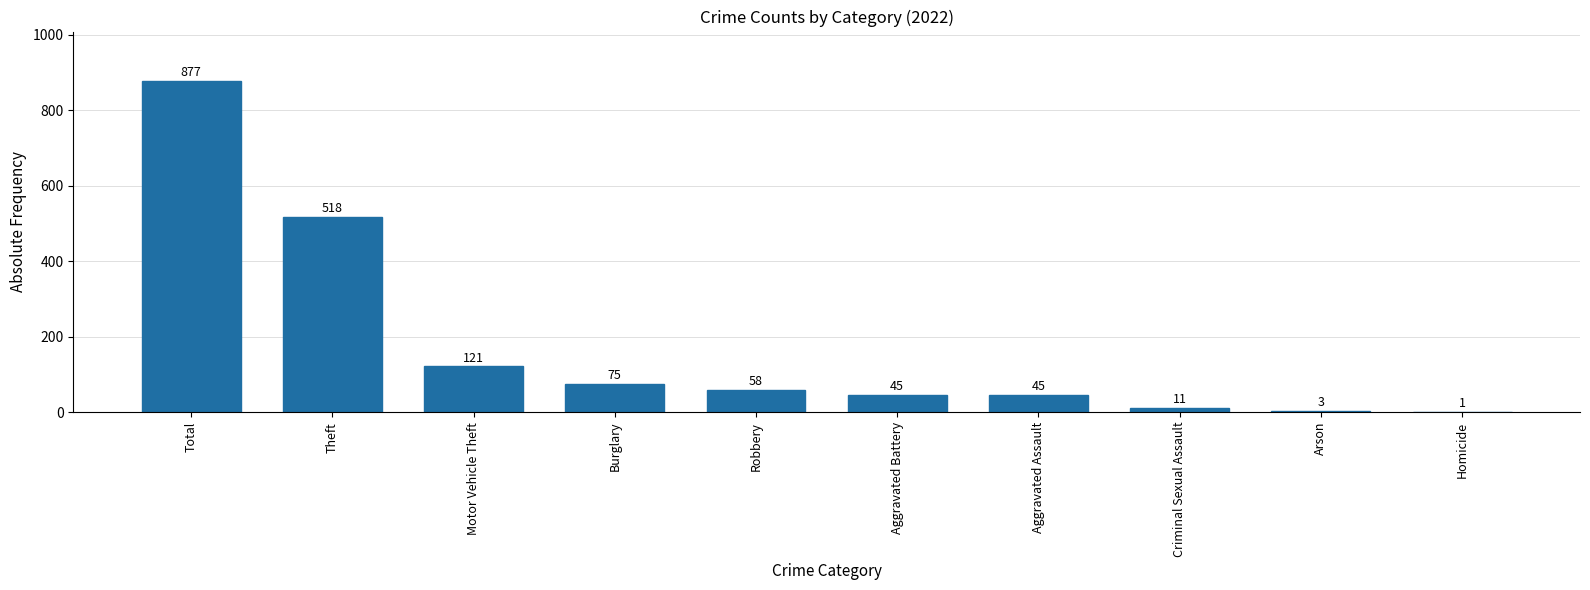

Reading right to left, what are all the values shown in this chart?

1	3	11	45	45	58	75	121	518	877